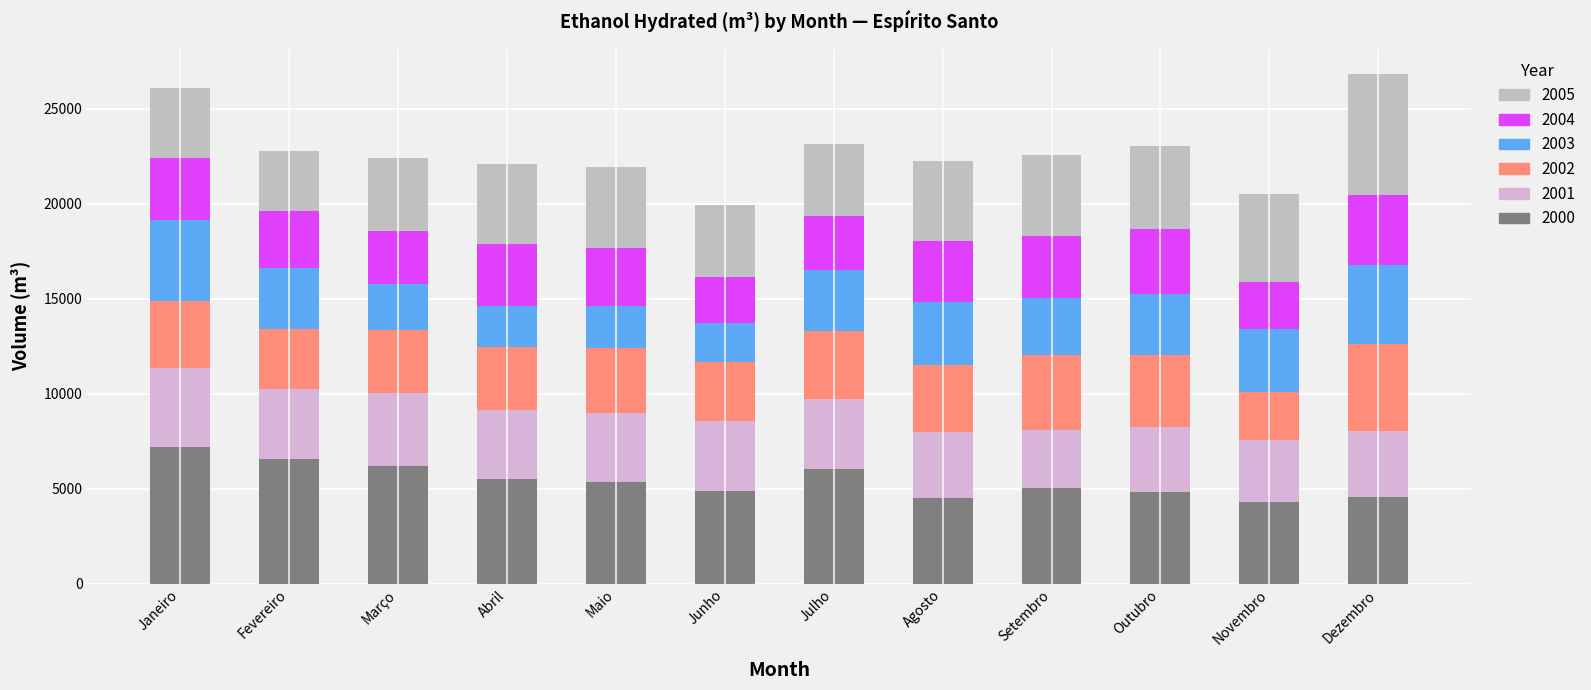

What is the total value across all series at Outubro?

23020.0